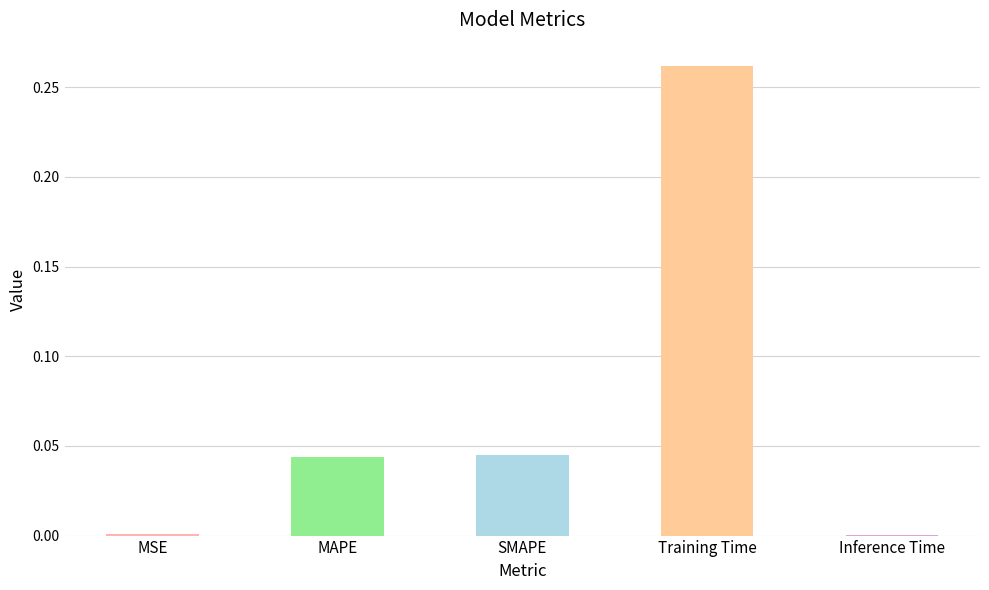

The value at SMAPE is 0.1. True or false?

False